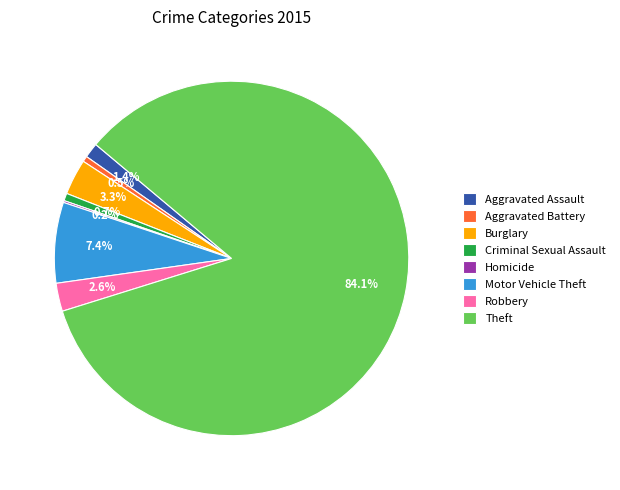

Do Motor Vehicle Theft and Criminal Sexual Assault together represent more than half of the pie?

No